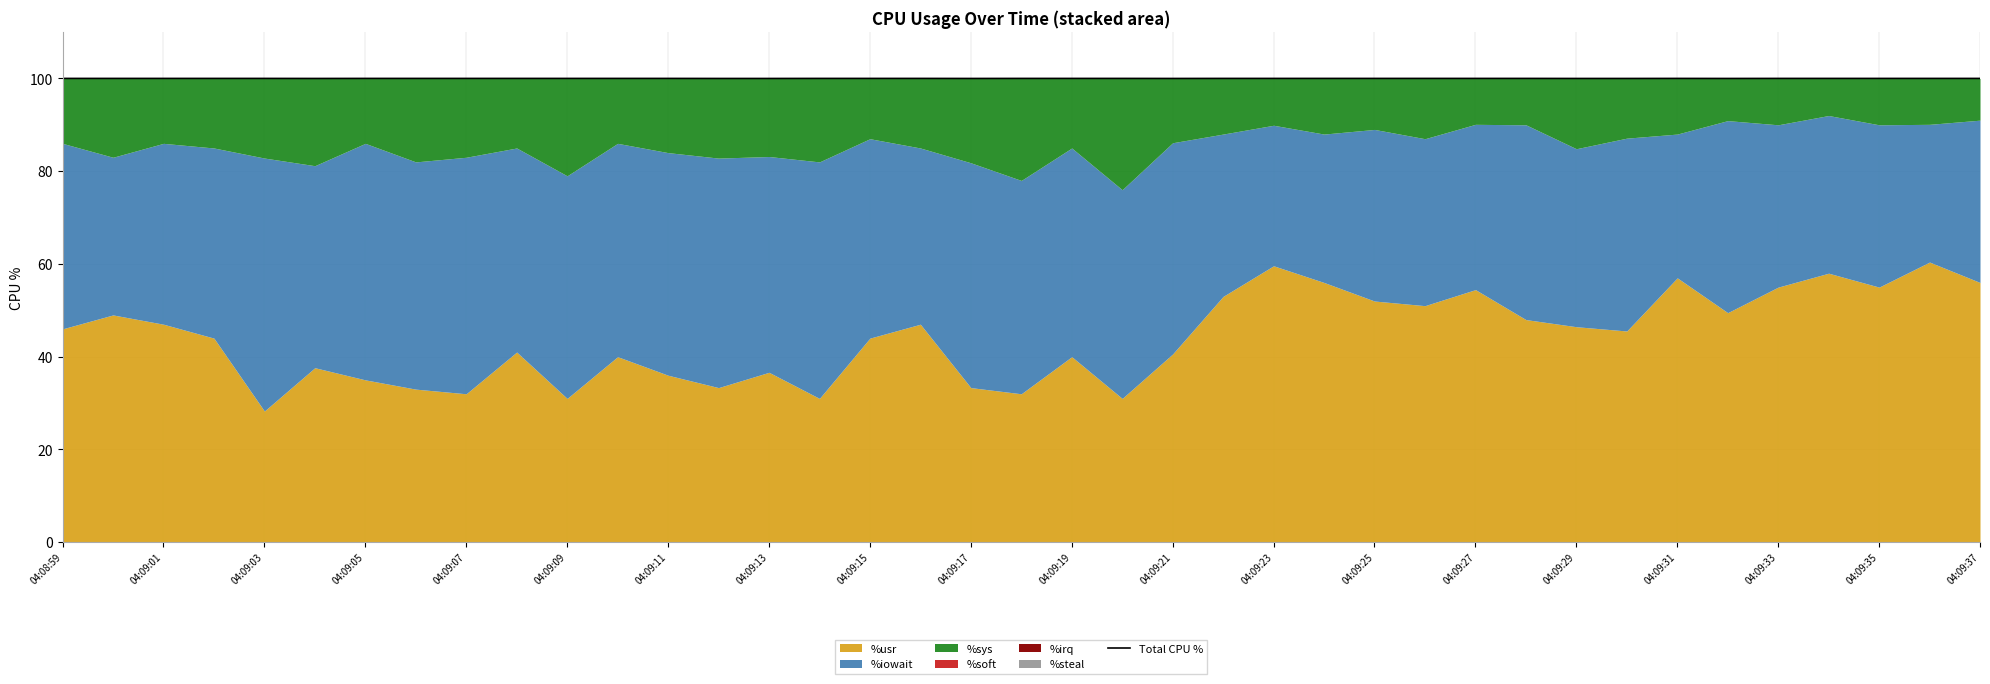

Reading left to right, list all the values displayed in this chart.

04:08:59=100.0	04:09:00=100.0	04:09:01=100.0	04:09:02=100.0	04:09:03=100.0	04:09:04=100.0	04:09:05=100.0	04:09:06=100.0	04:09:07=100.0	04:09:08=100.0	04:09:09=100.0	04:09:10=100.0	04:09:11=100.0	04:09:12=100.0	04:09:13=100.0	04:09:14=100.0	04:09:15=100.0	04:09:16=100.0	04:09:17=100.0	04:09:18=100.0	04:09:19=100.0	04:09:20=100.0	04:09:21=100.0	04:09:22=100.0	04:09:23=100.0	04:09:24=100.0	04:09:25=100.0	04:09:26=100.0	04:09:27=100.0	04:09:28=100.0	04:09:29=100.0	04:09:30=100.0	04:09:31=100.0	04:09:32=100.0	04:09:33=100.0	04:09:34=100.0	04:09:35=100.0	04:09:36=100.0	04:09:37=100.0